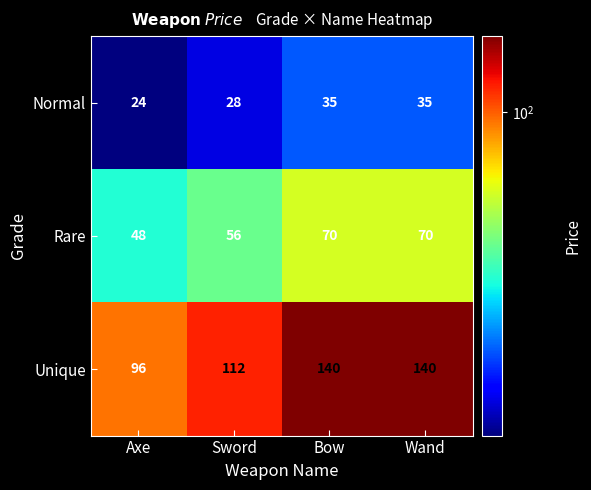

Reading left to right, list all the values displayed in this chart.

Normal: Axe=24	Sword=28	Bow=35	Wand=35
Rare: Axe=48	Sword=56	Bow=70	Wand=70
Unique: Axe=96	Sword=112	Bow=140	Wand=140